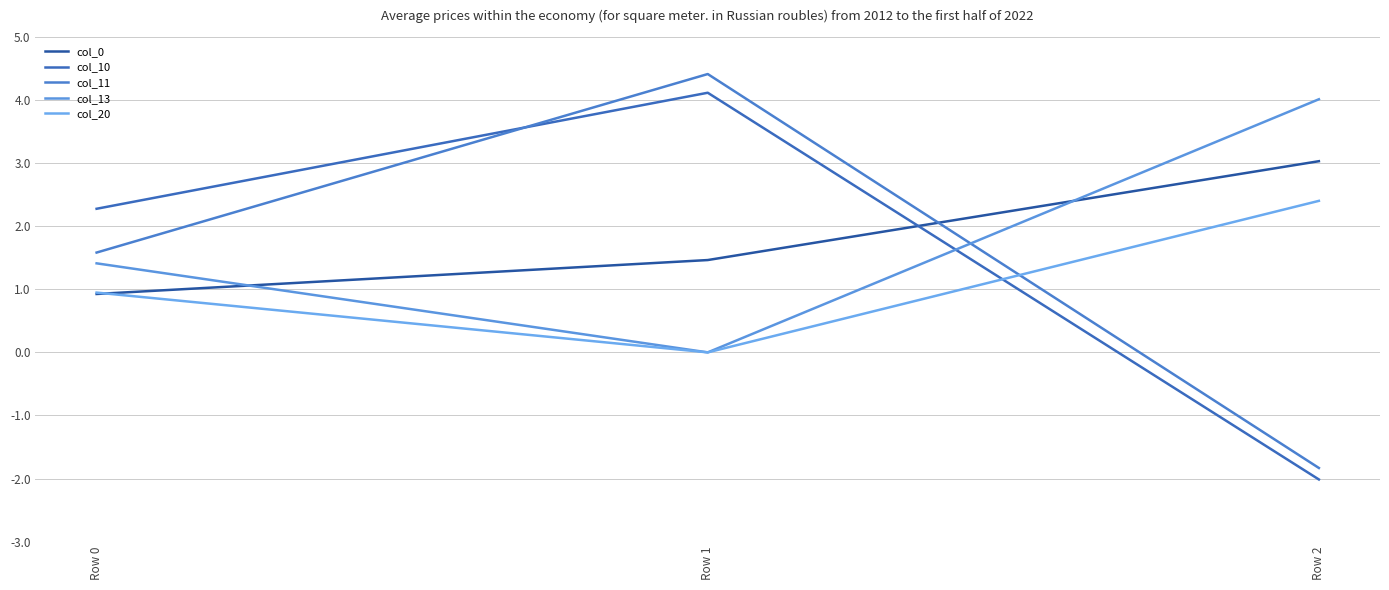

Where is col_11 nearest to the value 1?

Row 0